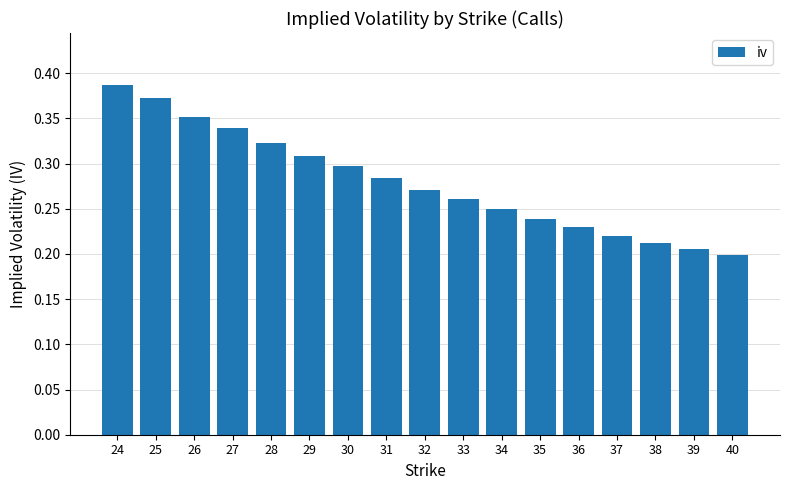

The chart shows a value of 0.2 at 34. True or false?

True